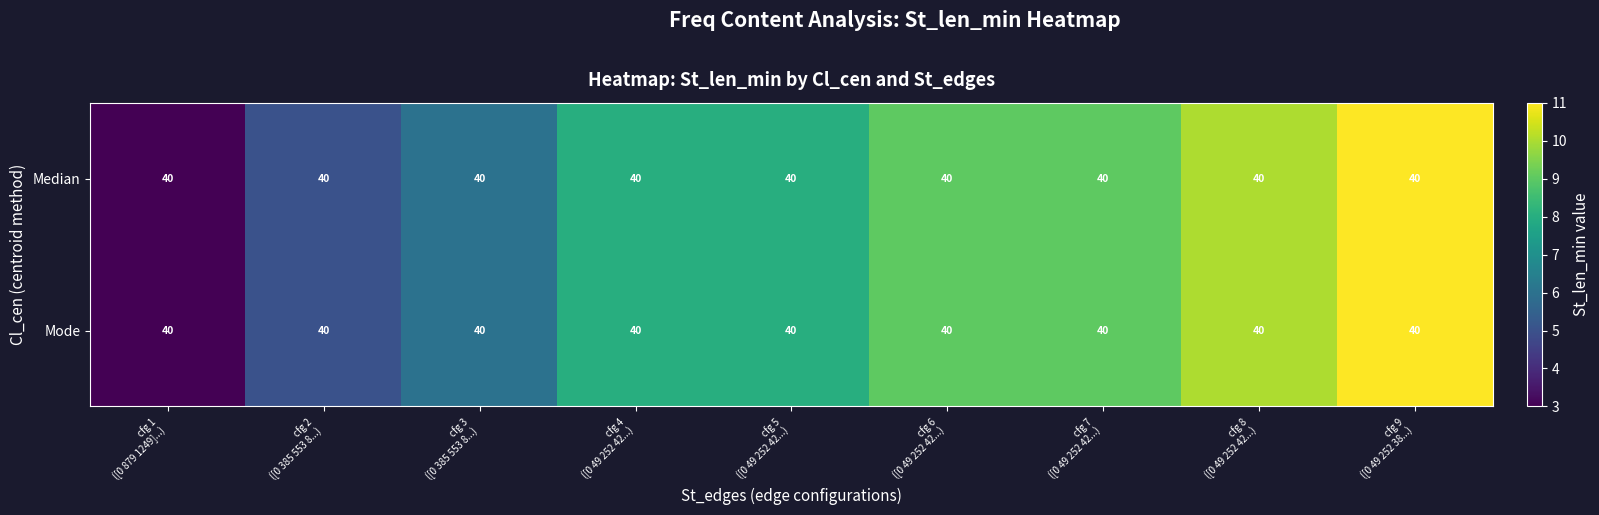

Where does the Median series first go above 8?

cfg 6 ([0 49 252 42...)